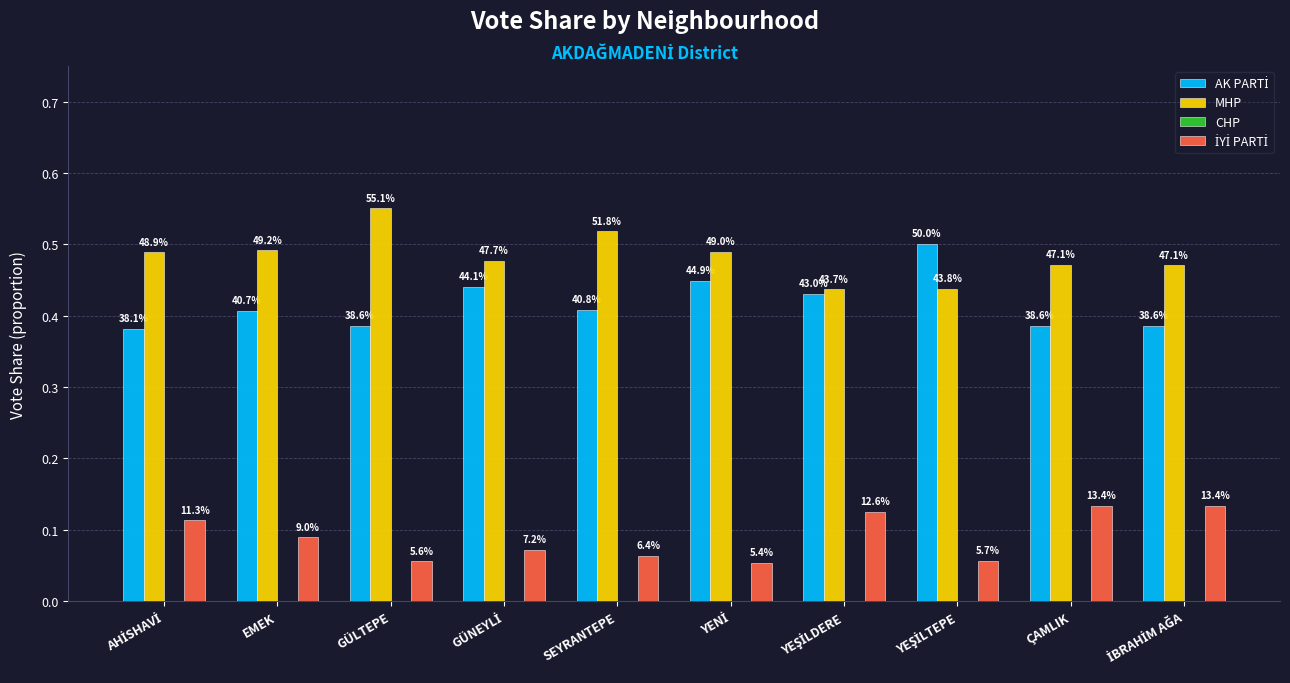

How many bars are there in total?

30